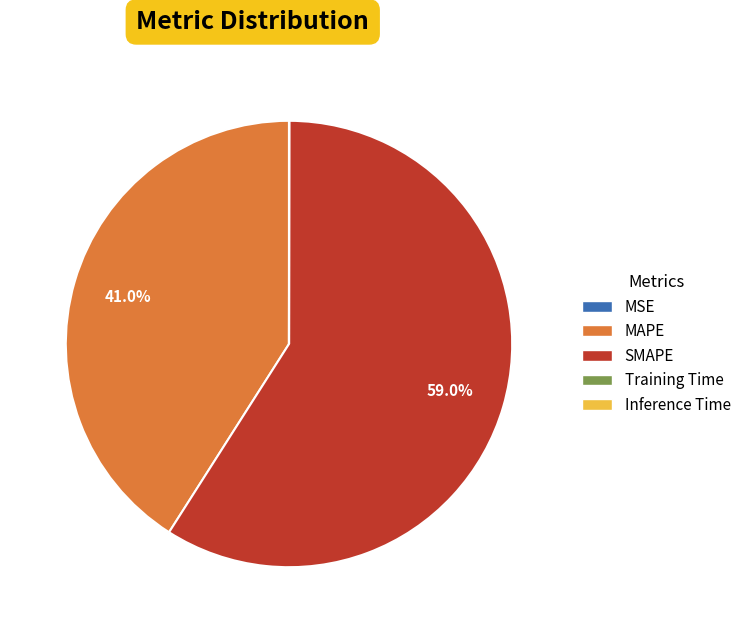

What is the largest slice in the pie chart?

SMAPE